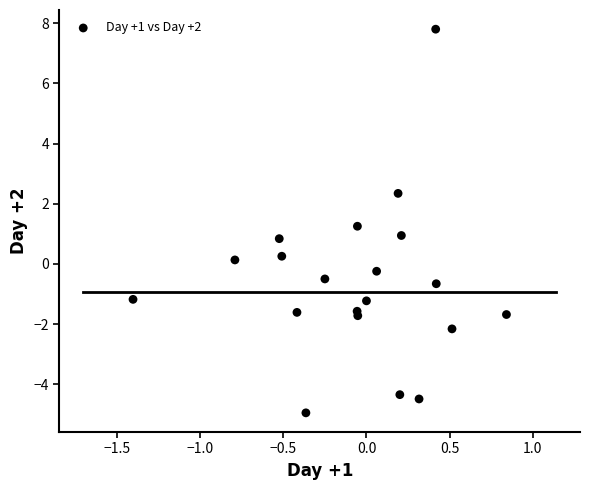

What is the range of X values (max minus min)?

2.2